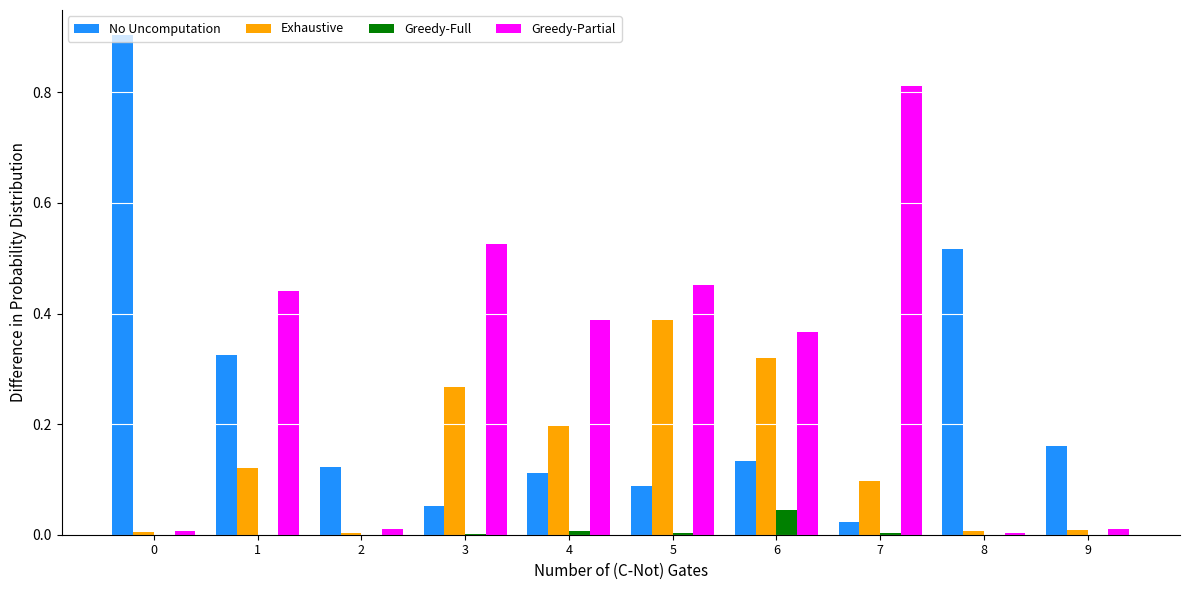

What are all the series names shown in the legend?

No Uncomputation, Exhaustive, Greedy-Full, Greedy-Partial